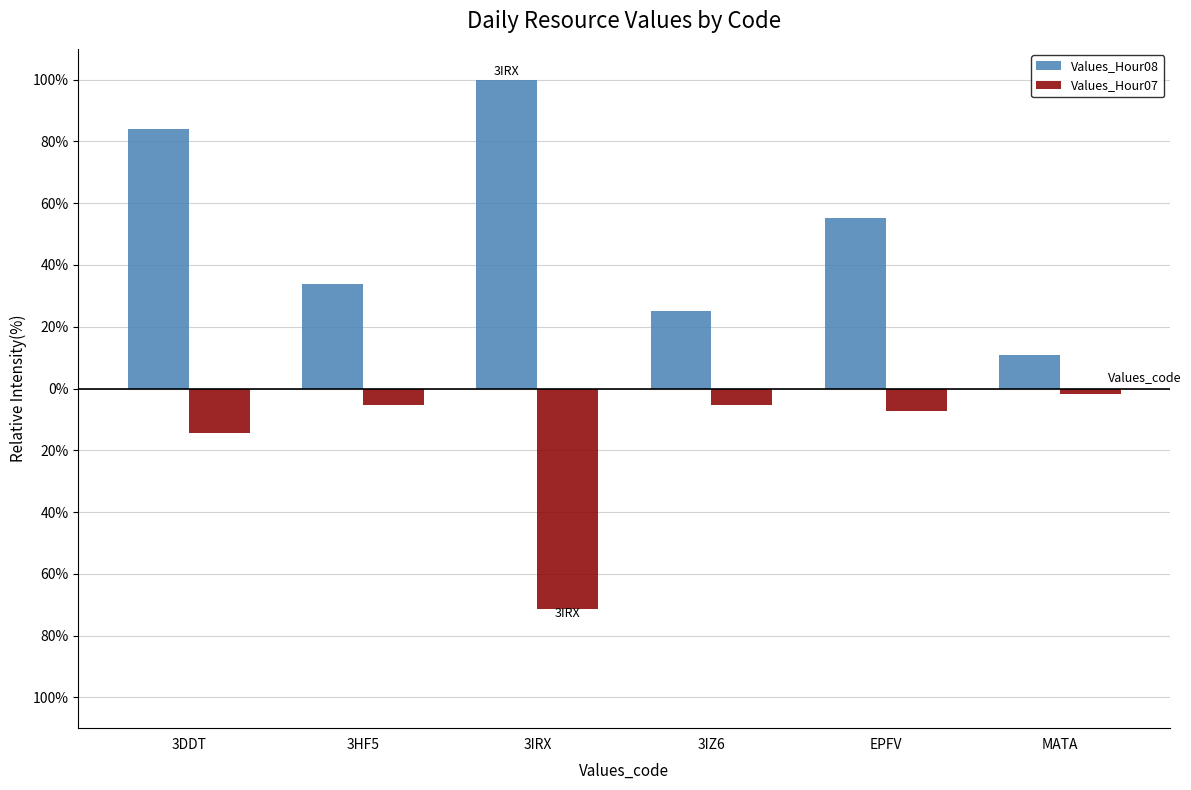

What are all the series names shown in the legend?

Values_Hour08, Values_Hour07